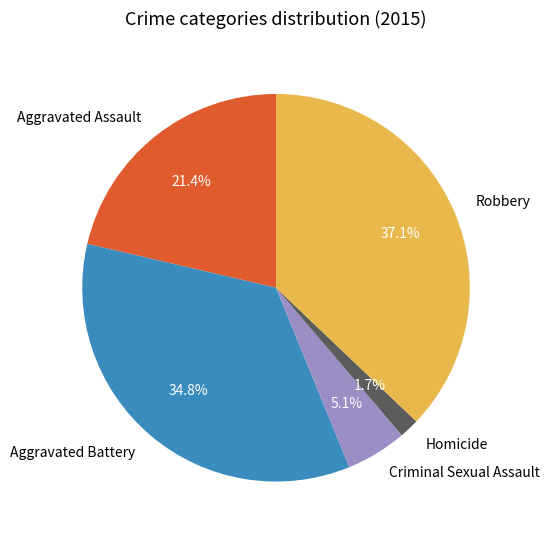

Is it true that Aggravated Battery is 35% of the pie?

True